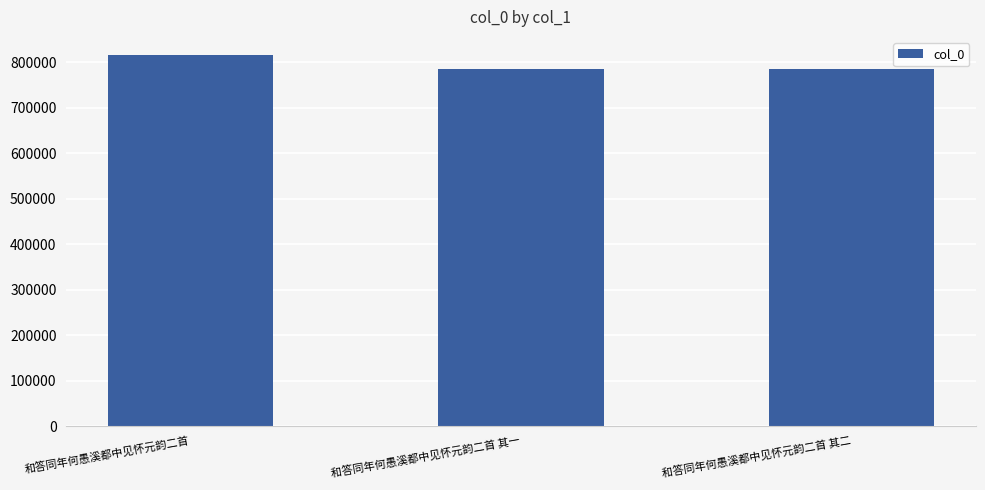

What is the label of the 1st bar from the left?

和答同年何愚溪都中见怀元韵二首